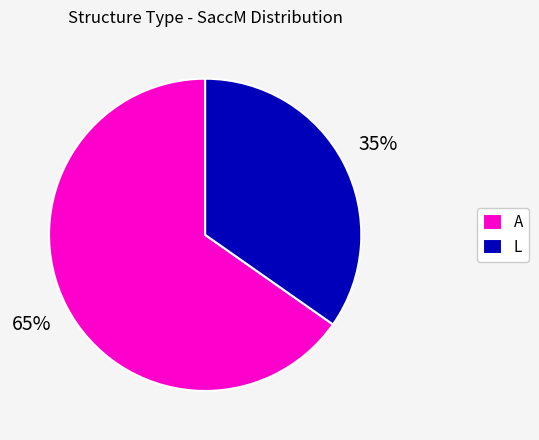

What percentage is the A slice, to the nearest percent?

65%